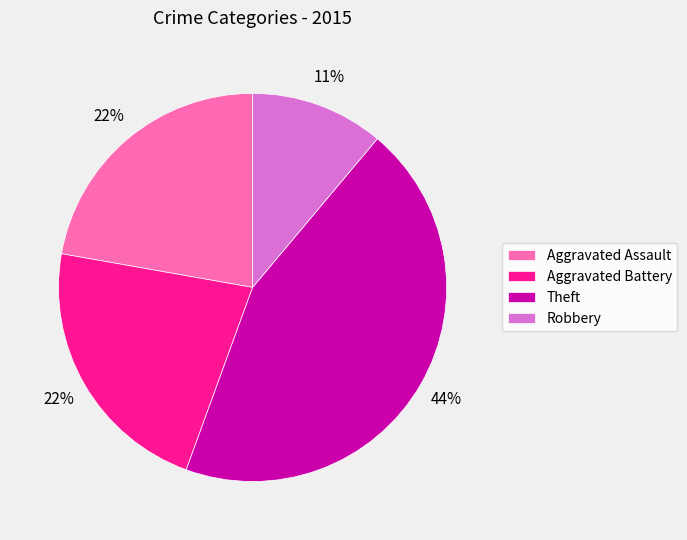

The Robbery slice represents 11% of the pie. True or false?

True